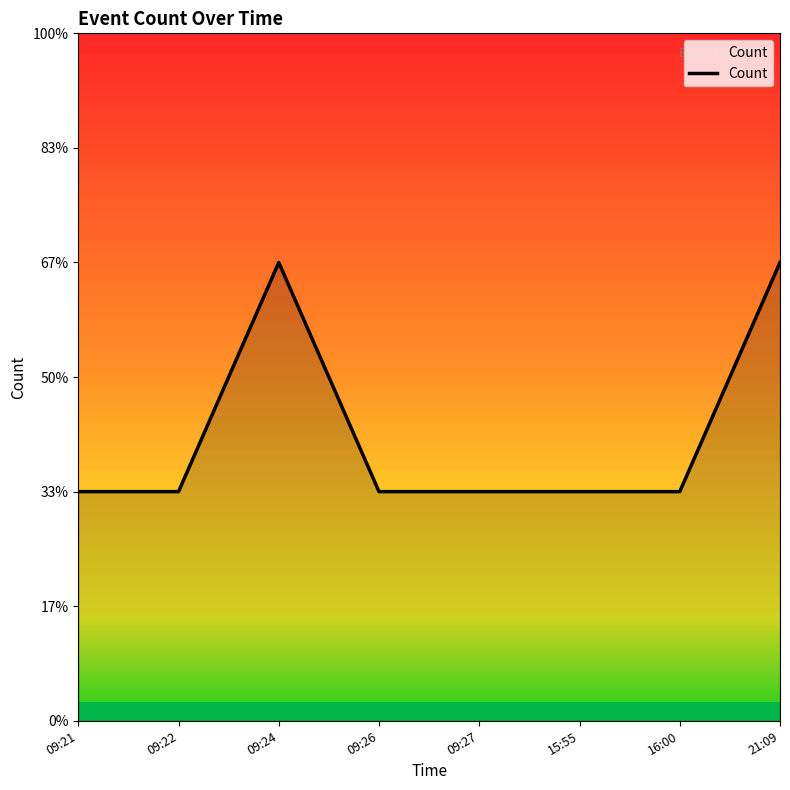

What position from the left is 16:00?

7